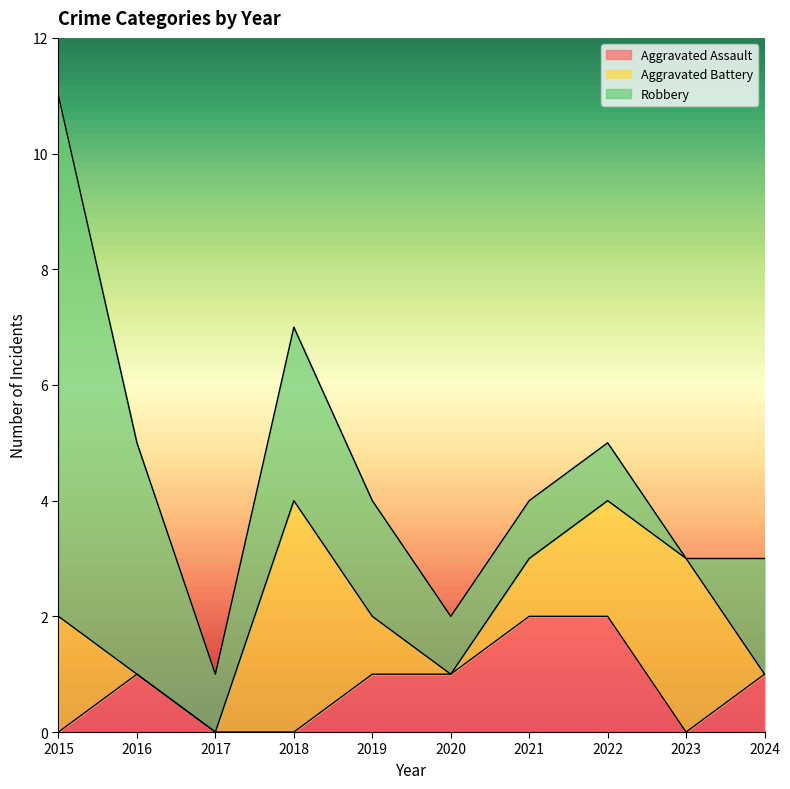

What is the difference between the Aggravated Battery values at 2018 and 2015?

2